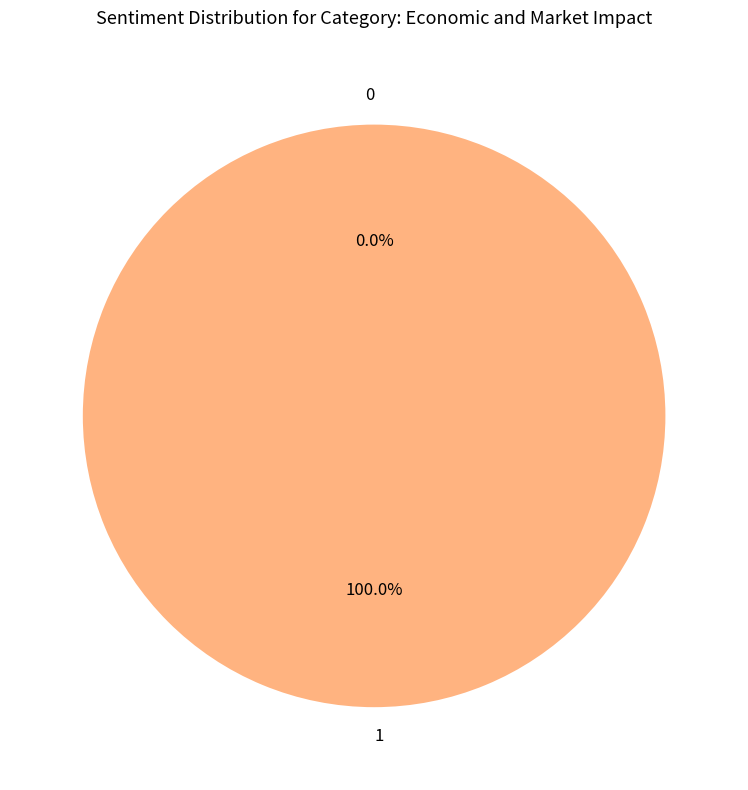

To the nearest percent, what is the difference between the largest and smallest slice percentages?

100%